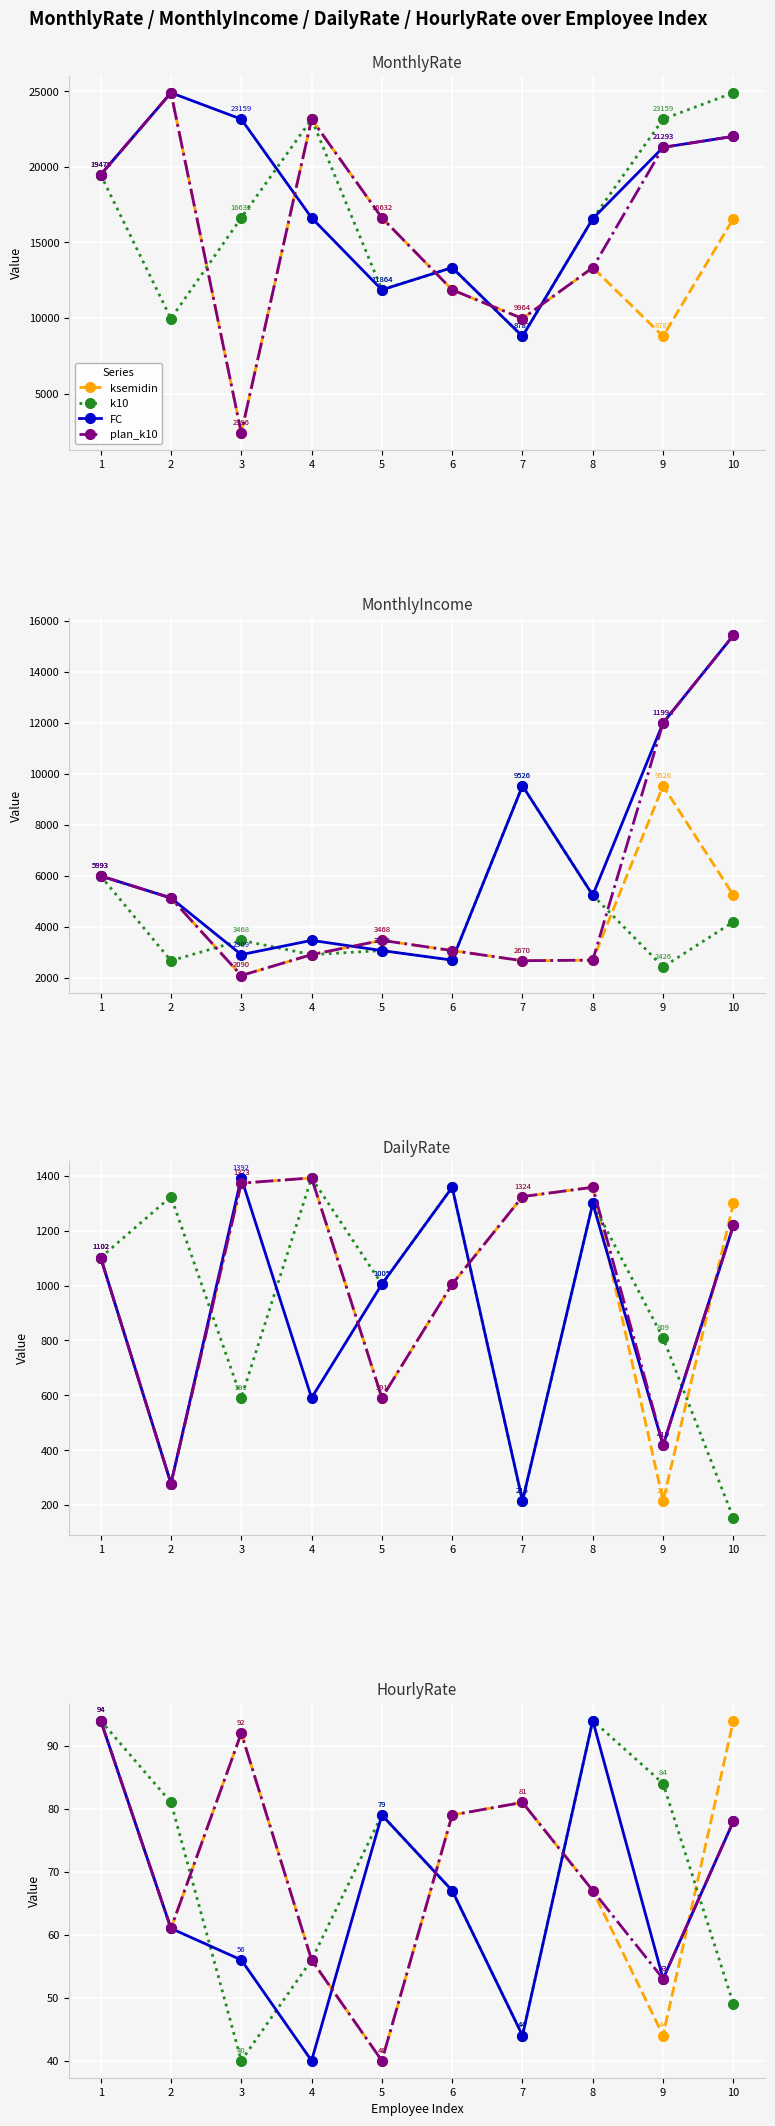

How many distinct data groups are displayed?

4